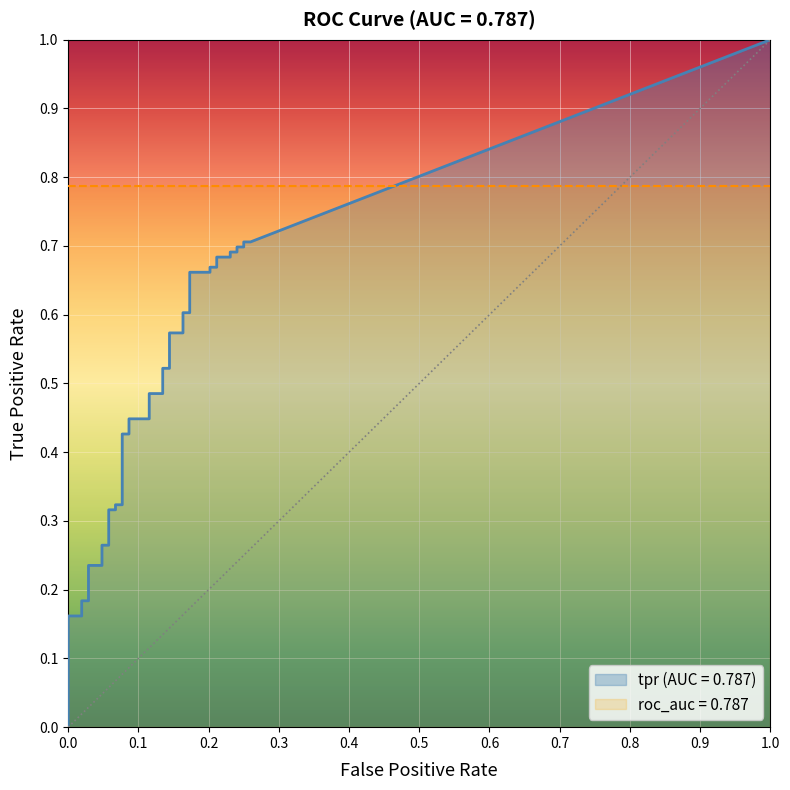

Does the chart display data point markers on the line(s)?

No